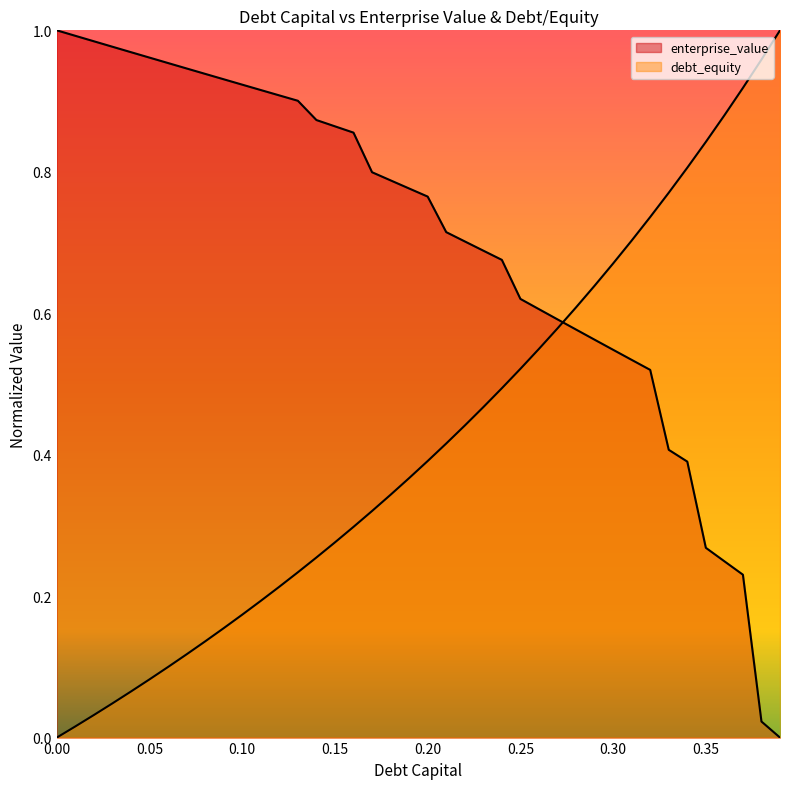

The value of enterprise_value at 0.27 is 0.1. True or false?

False